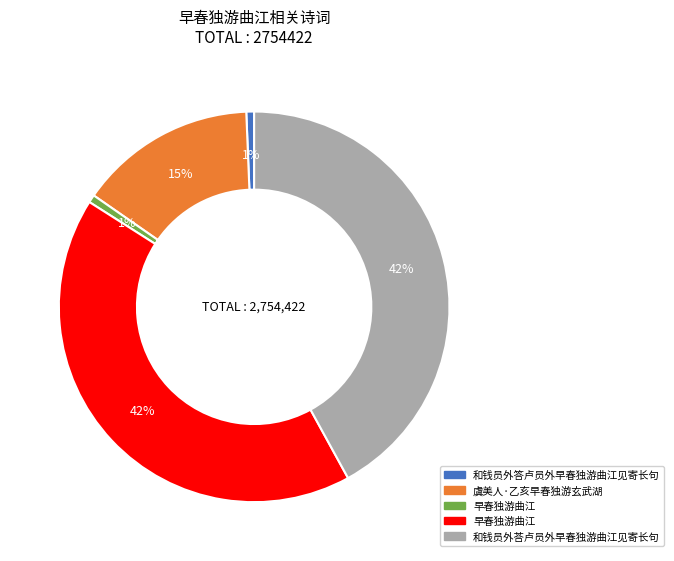

To the nearest percent, what is the average slice percentage?

20%